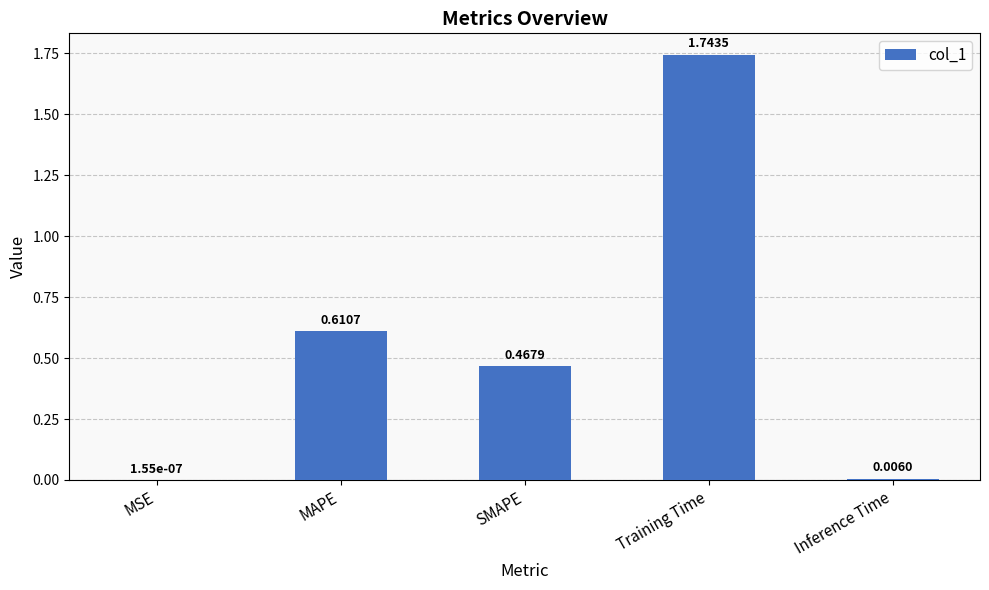

Which label corresponds to the largest value in the chart?

Training Time